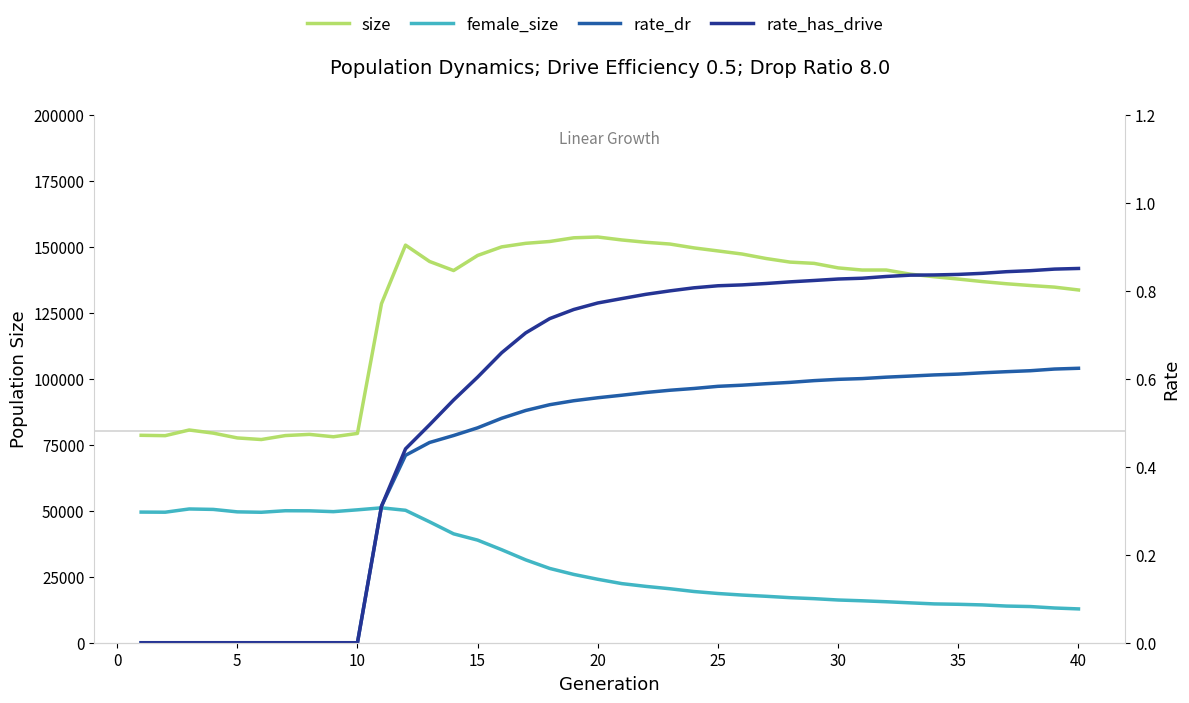

True or false: rate_has_drive and female_size cross at least once.

False